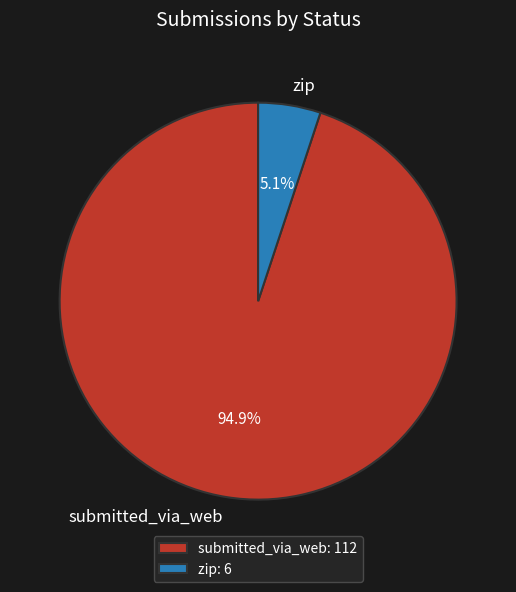

What is the total percentage of submitted_via_web and zip?

100.0%